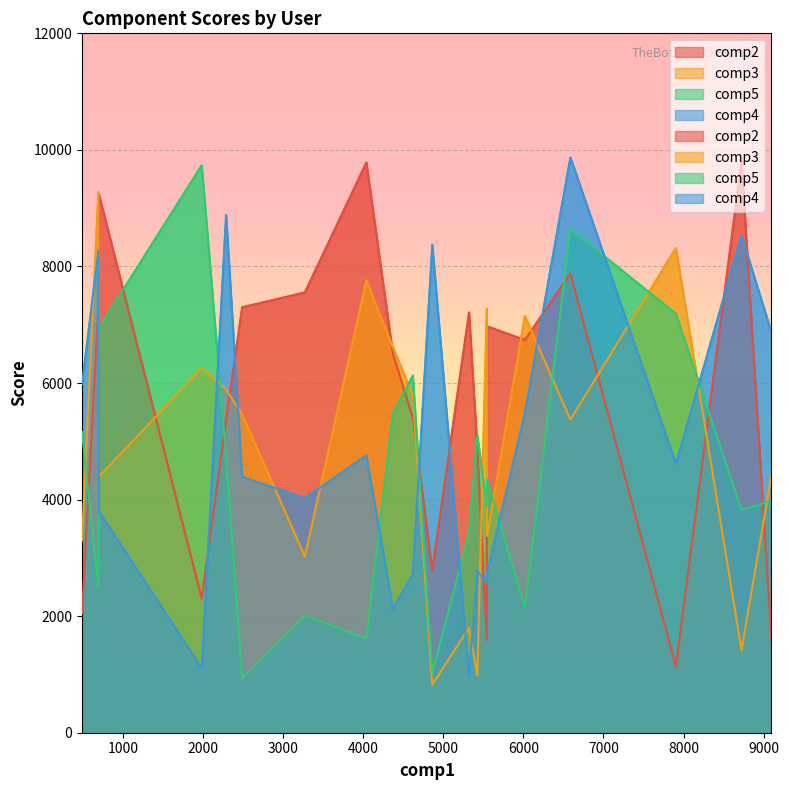

What is the sum of all comp3 values?

98700